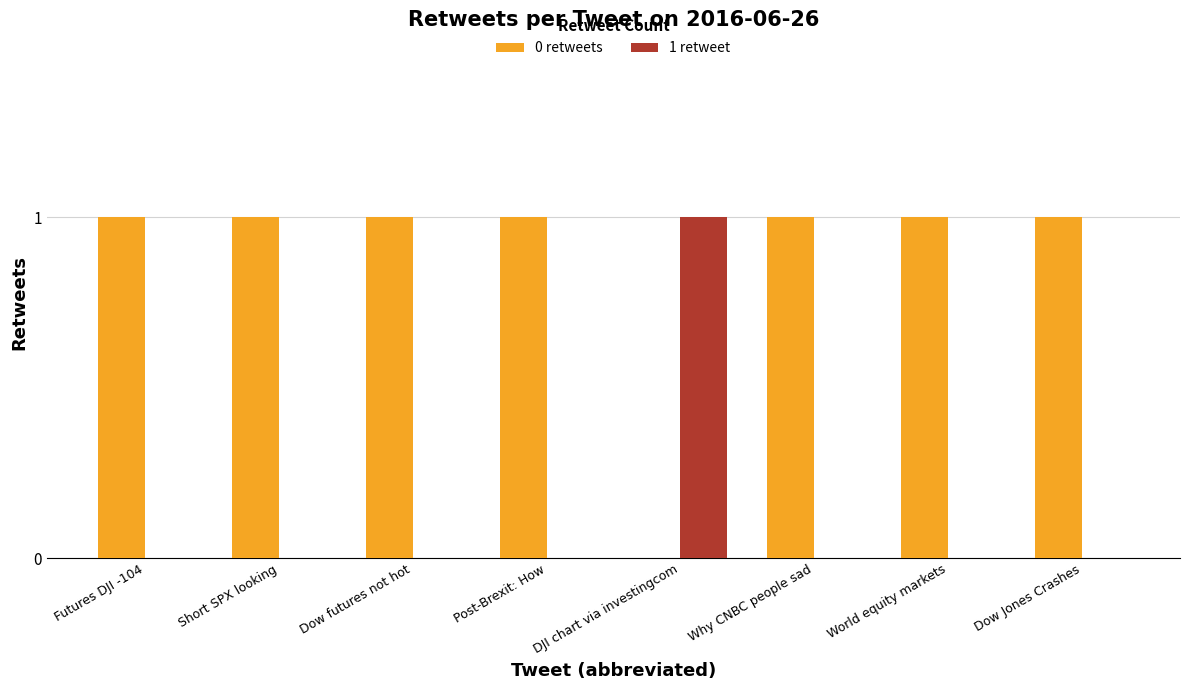

How many groups of bars are there?

8